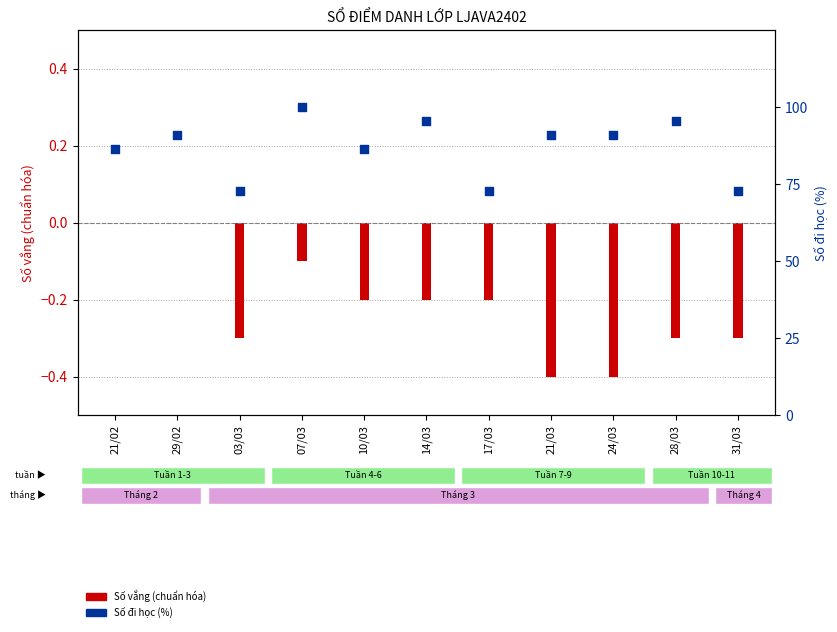

At which category is the sum across all series the highest?

07/03